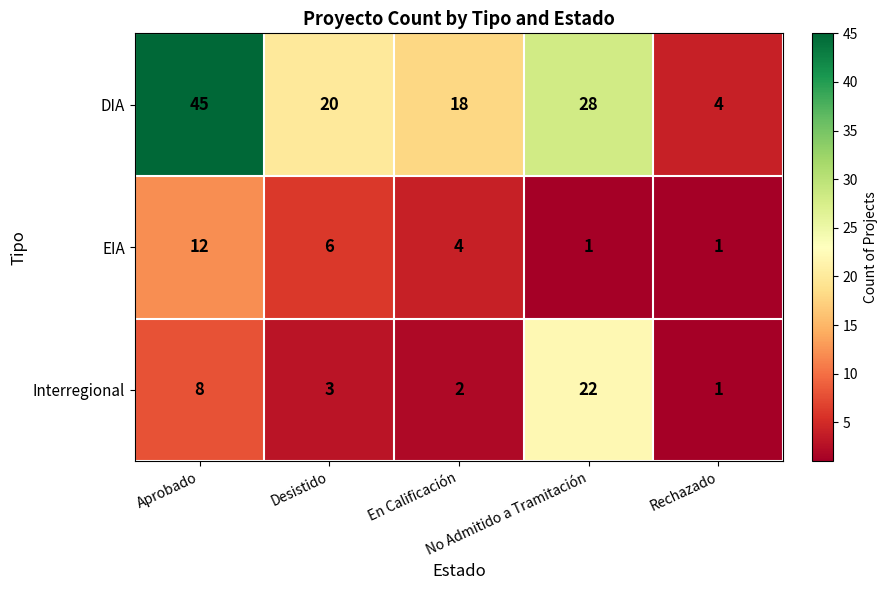

What is the total value across all series at Aprobado?

65